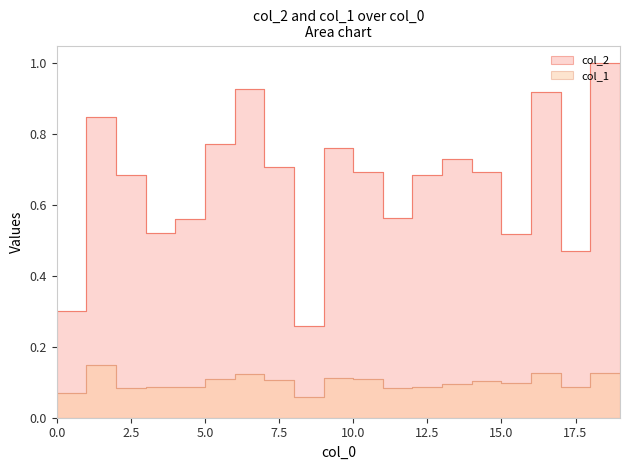

What are all the series names shown in the legend?

col_2, col_1